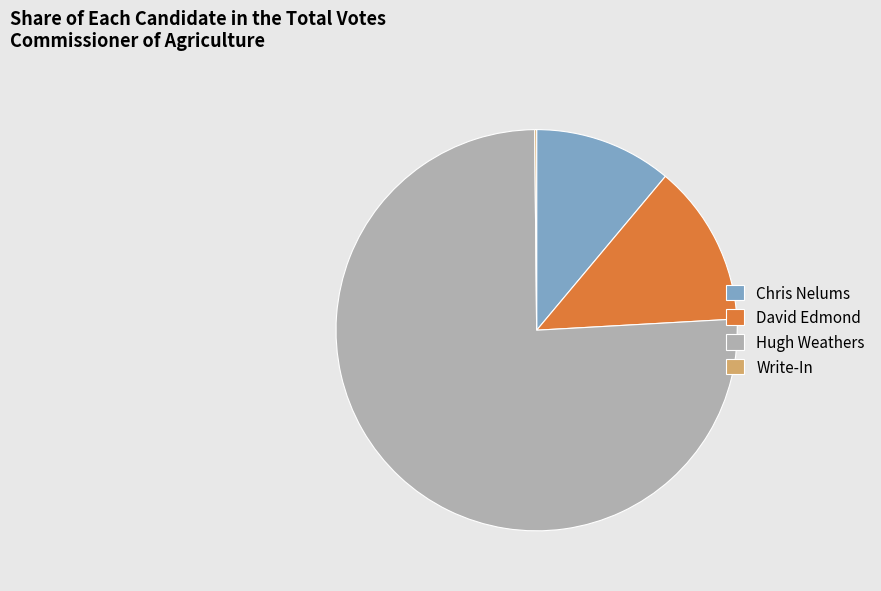

Between Hugh Weathers and David Edmond, which is larger?

Hugh Weathers